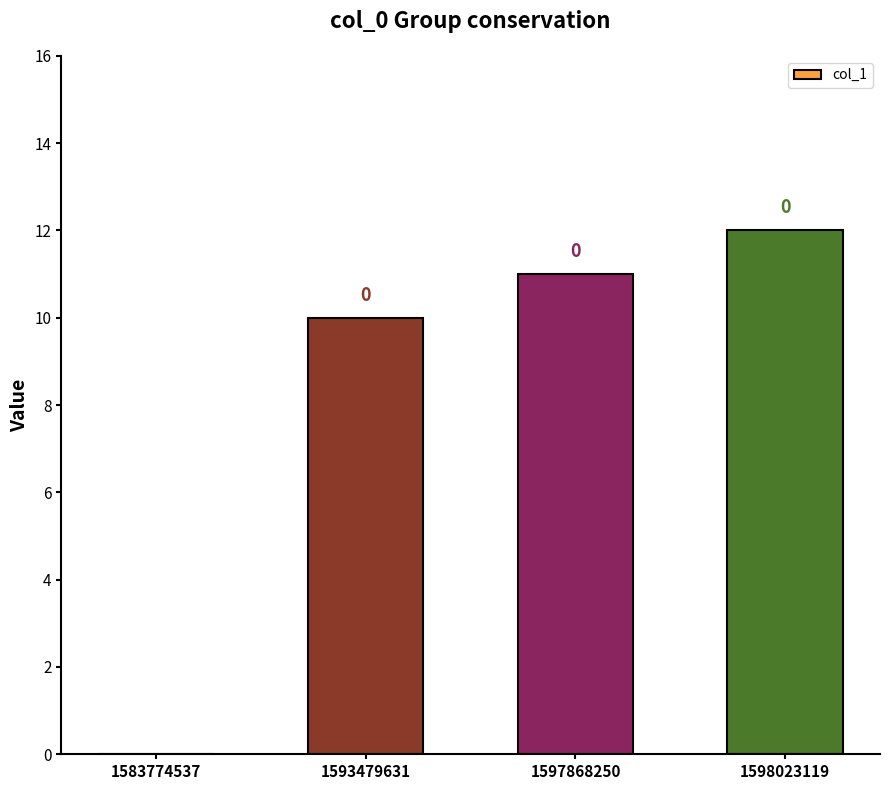

At which label is the value closest to 6?

1593479631